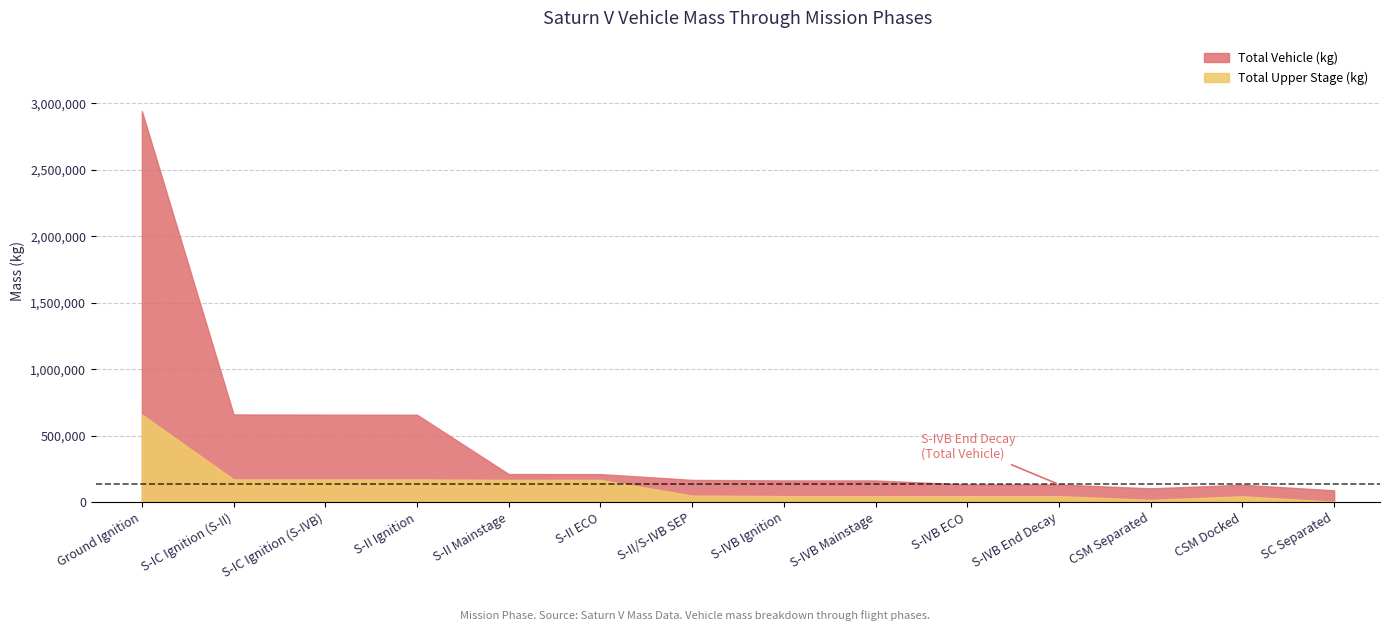

What position from the left is S-IVB Mainstage?

9